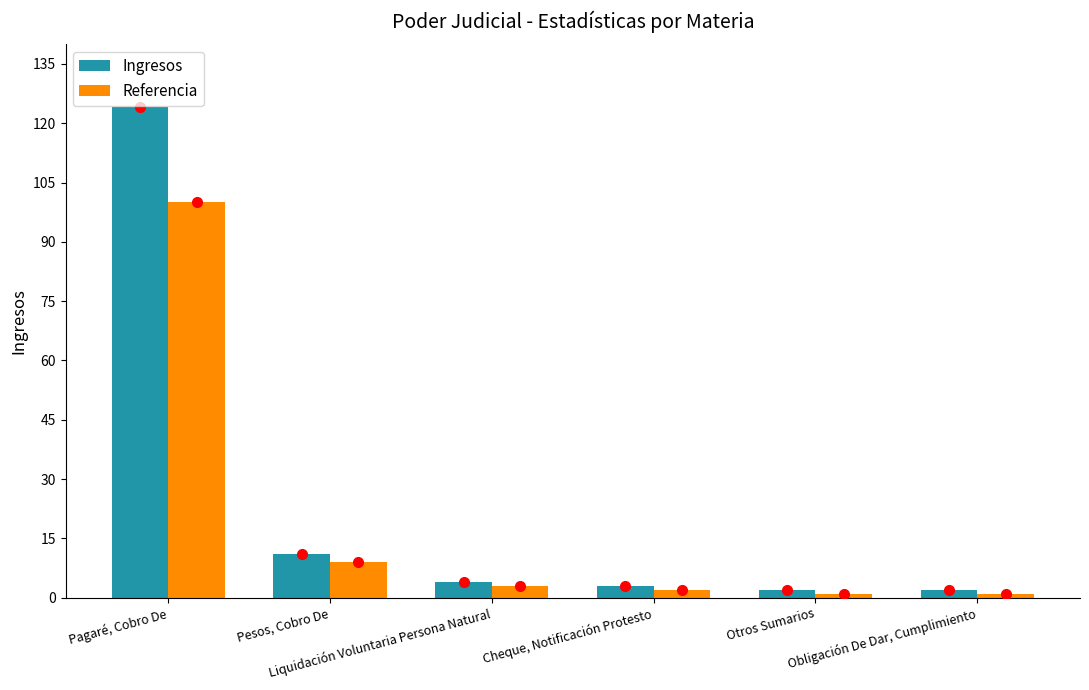

True or false: Ingresos has a value of 2 at Obligación De Dar, Cumplimiento.

True